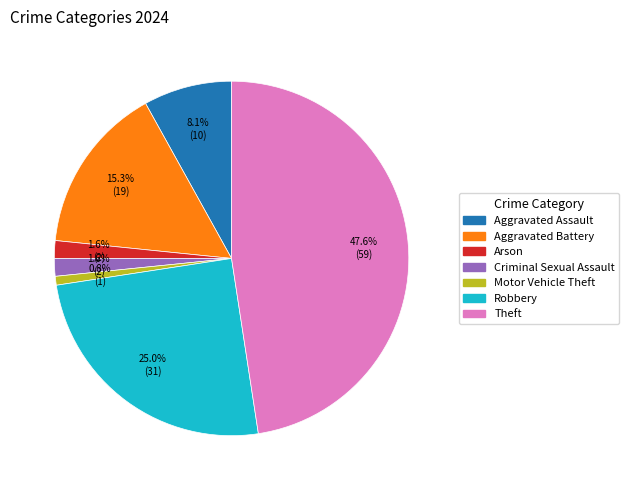

Which slice is the smallest?

Motor Vehicle Theft